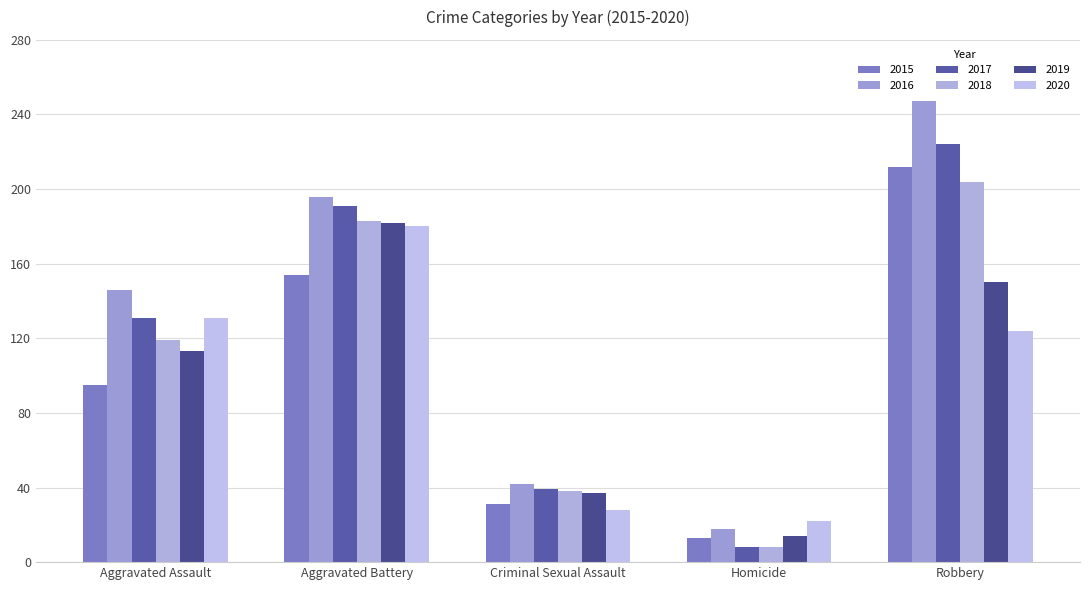

What is the difference between the second highest and minimum values in the 2015 series?

141